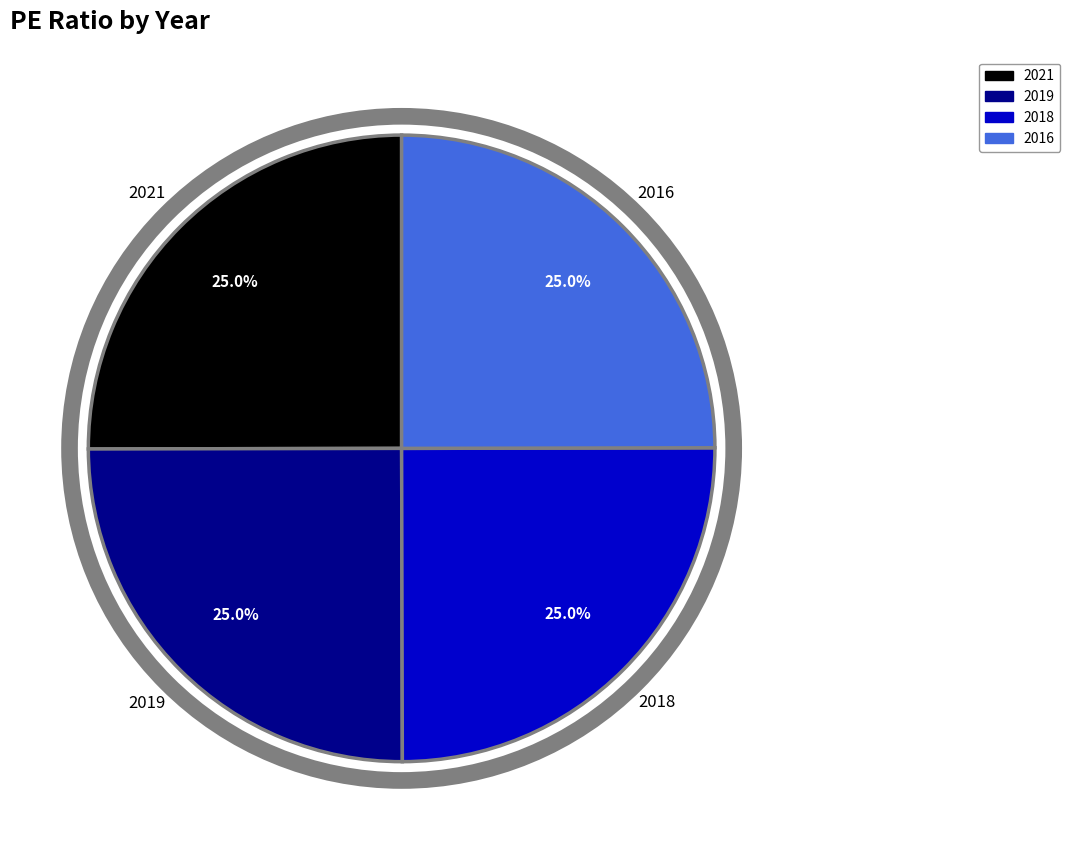

Count the number of slices in the pie.

4